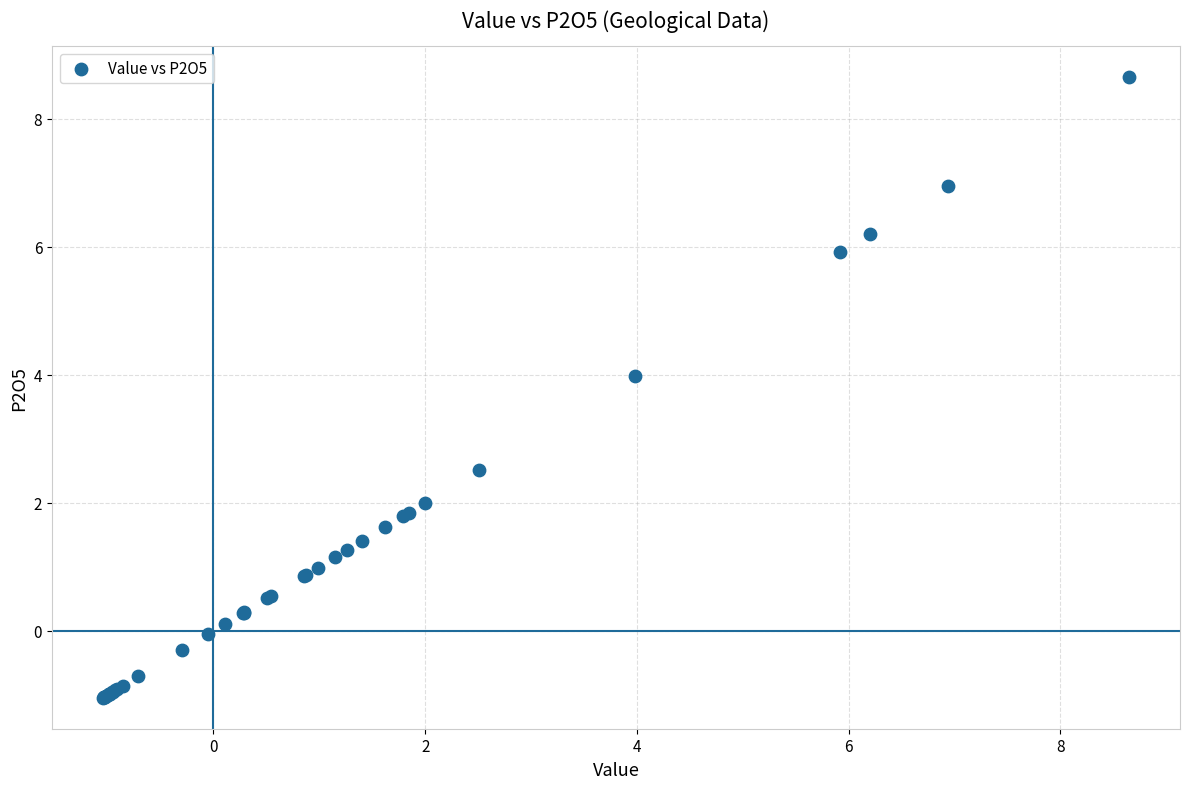

What Y value in the scatter plot is closest to 3?

2.5